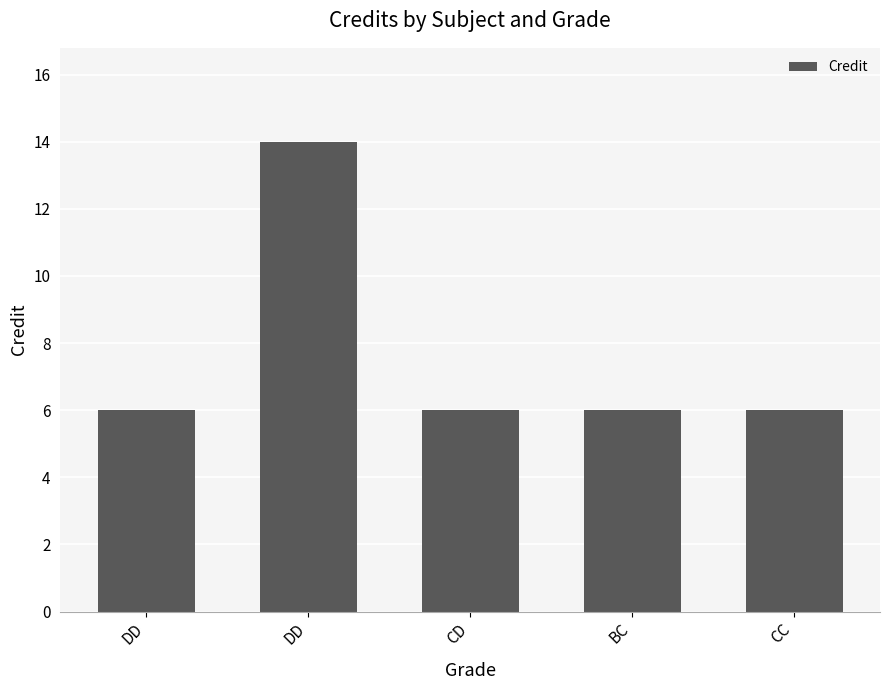

Does the chart contain any negative values?

No